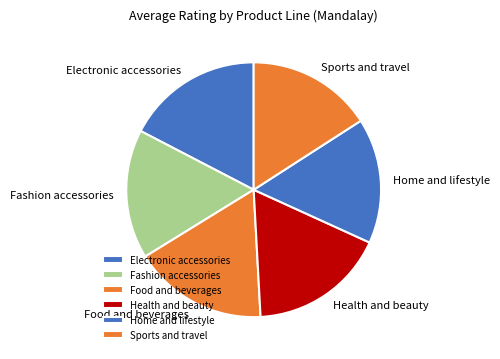

What is the ratio of the value at Health and beauty to the value at Fashion accessories?

1.1